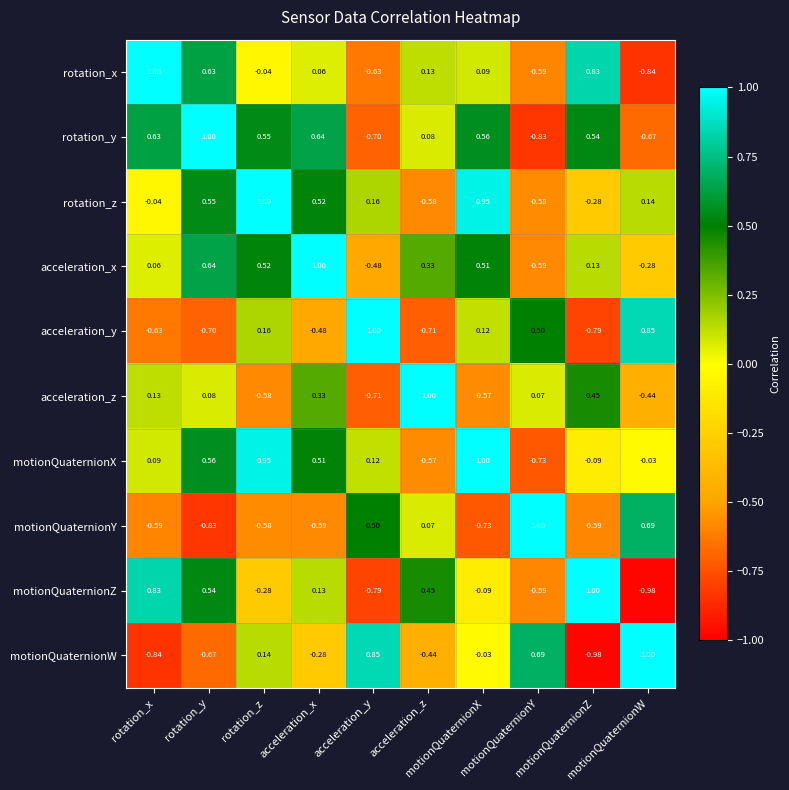

Count the number of data series in this chart.

10